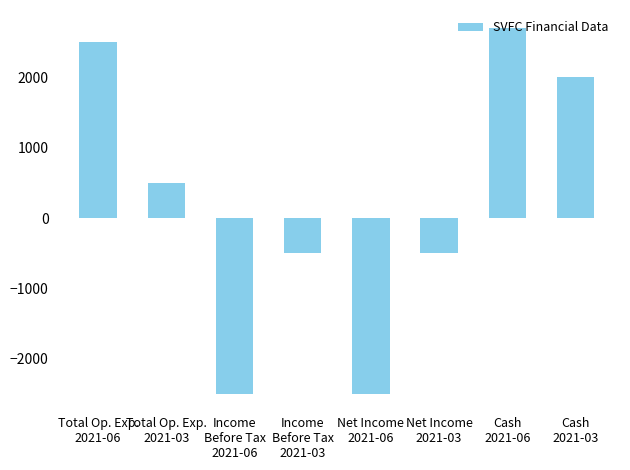

At which label is the value closest to 100?

Total Op. Exp.
2021-03